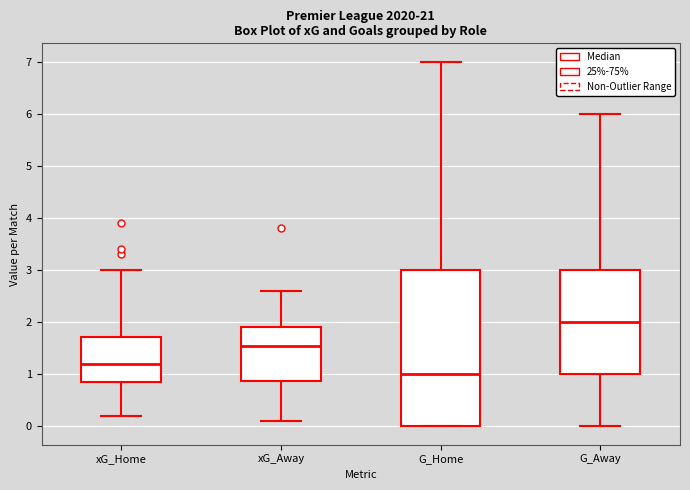

Reading left to right, transcribe this box plot: for each box, give where its median line is, the range the box spans, and where its two whiskers end, as read against the y-axis. The values are not printed on the chart, so give them approximately, as read against the axis.

xG_Home: median 1.2, box 0.9 to 1.7, whiskers 0.2 to 3.0
xG_Away: median 1.6, box 0.9 to 1.9, whiskers 0.1 to 2.6
G_Home: median 1.0, box 0.0 to 3.0, whiskers 0.0 to 7.0
G_Away: median 2.0, box 1.0 to 3.0, whiskers 0.0 to 6.0